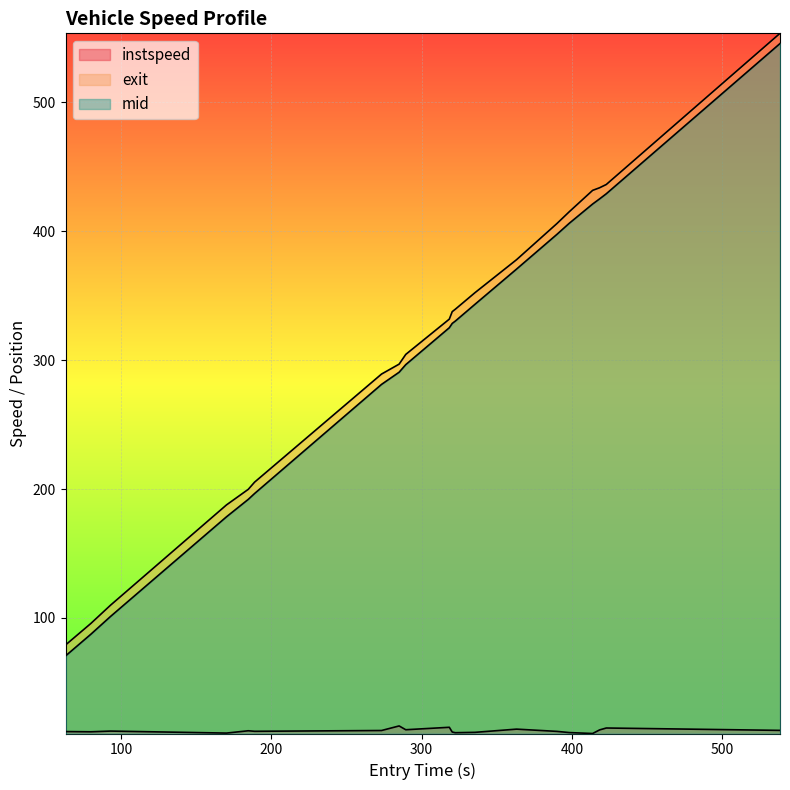

How many lines are shown in the chart?

3